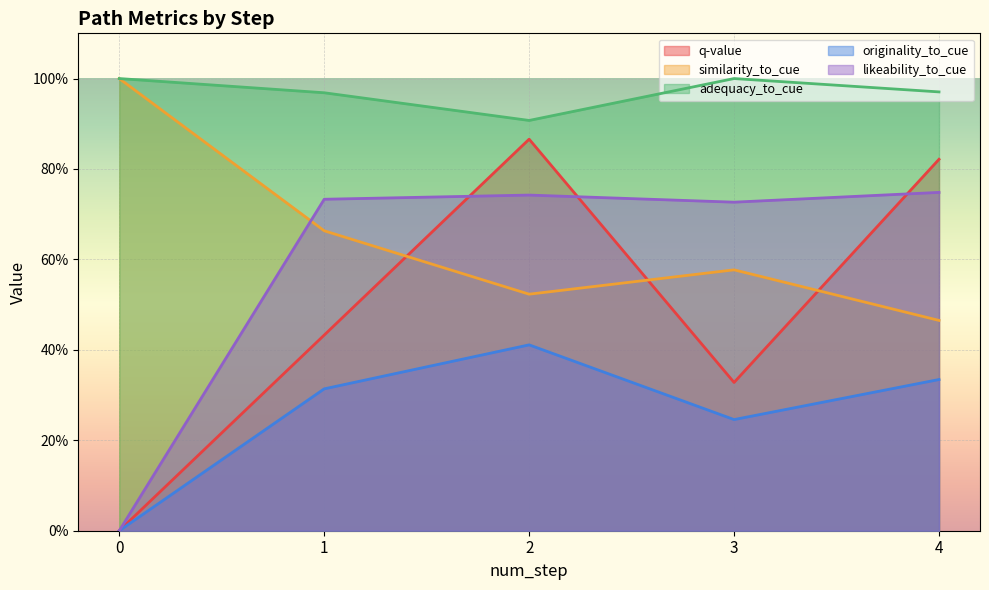

Read the adequacy_to_cue value at 2.

0.9